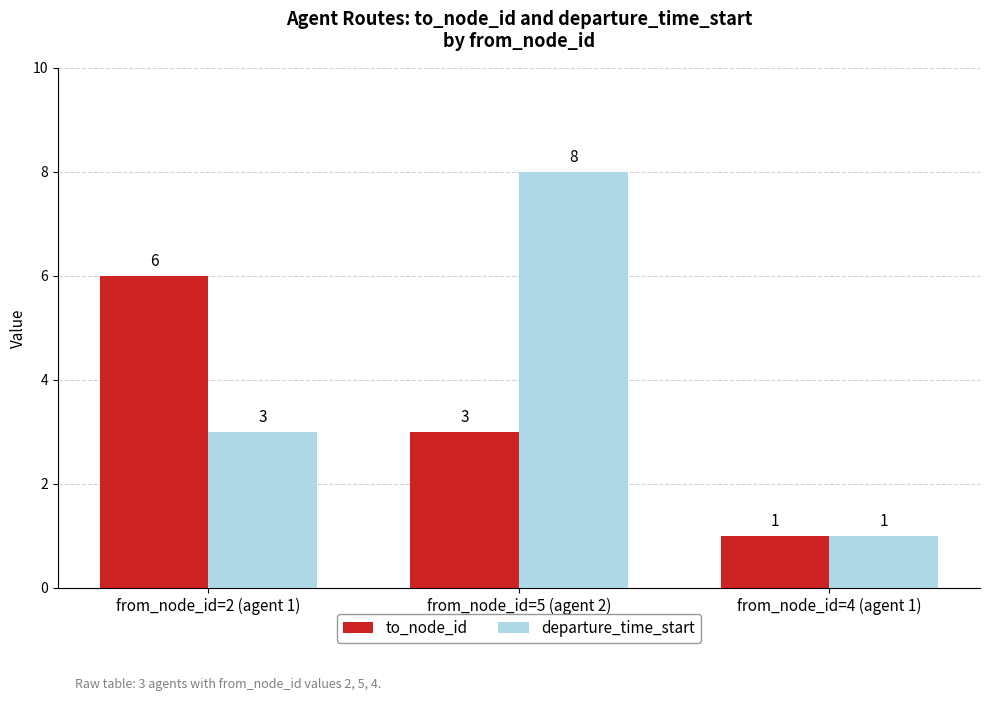

True or false: to_node_id has a value of 1 at from_node_id=4 (agent 1).

True